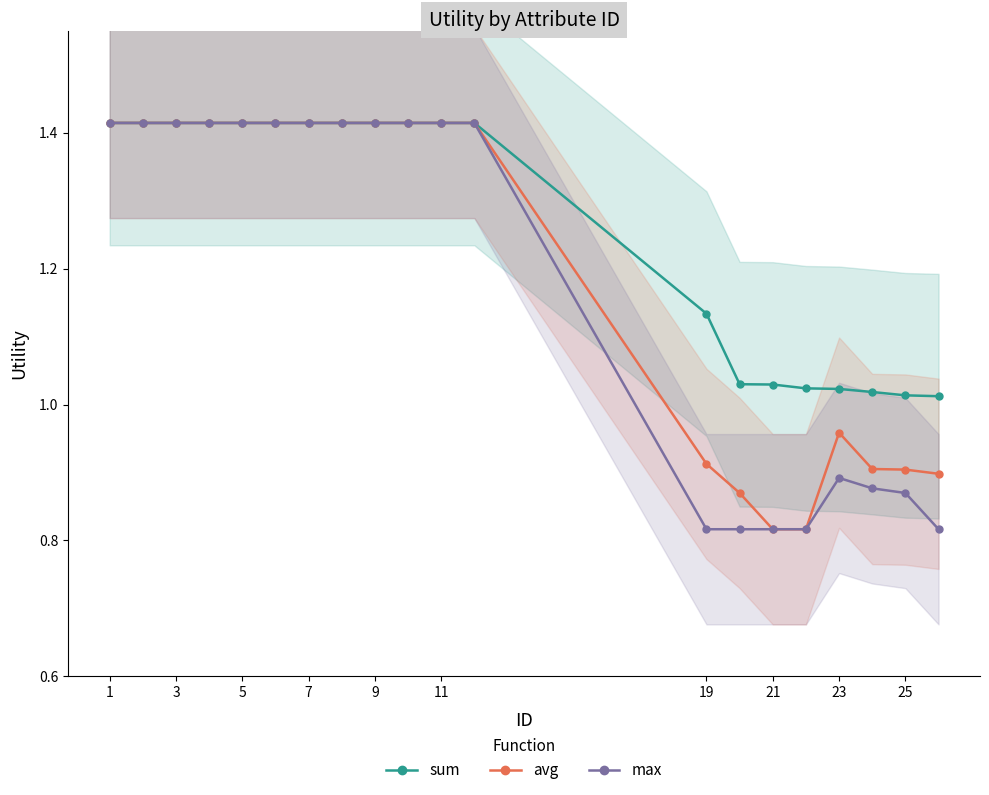

Count the number of data series in this chart.

3